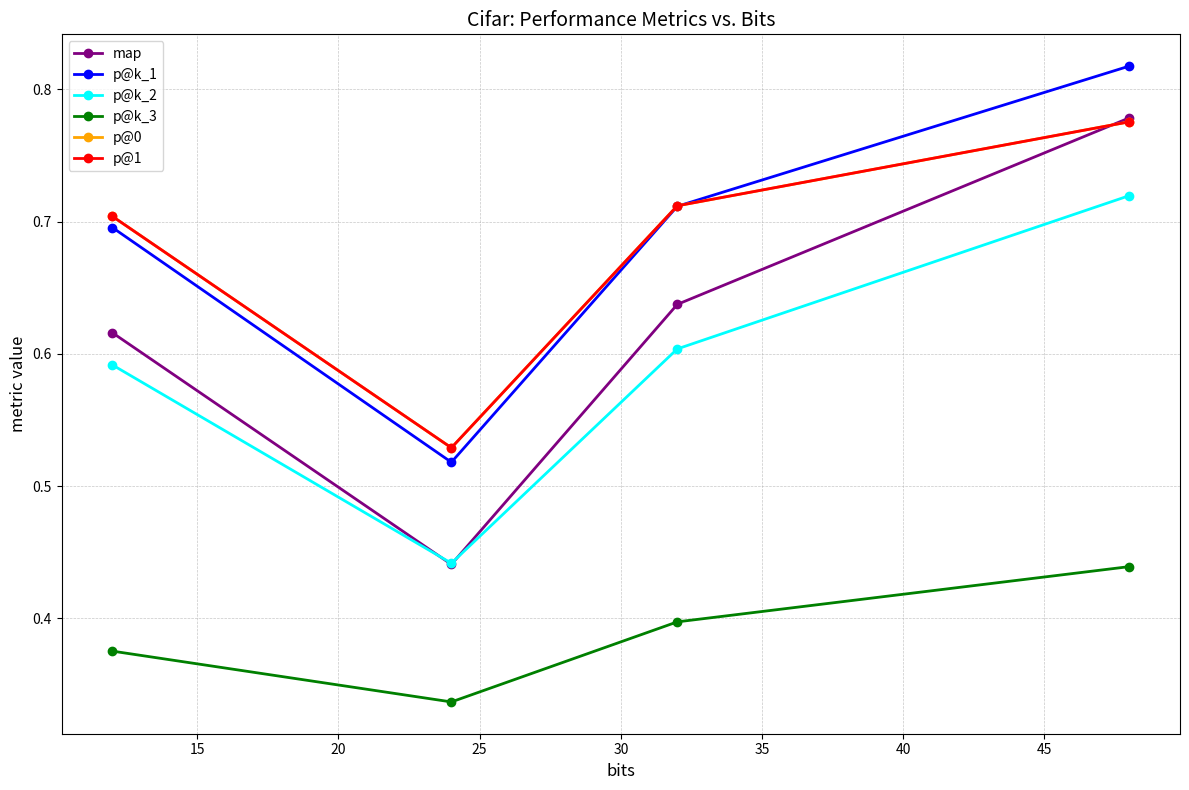

Does the chart have visible grid lines?

Yes